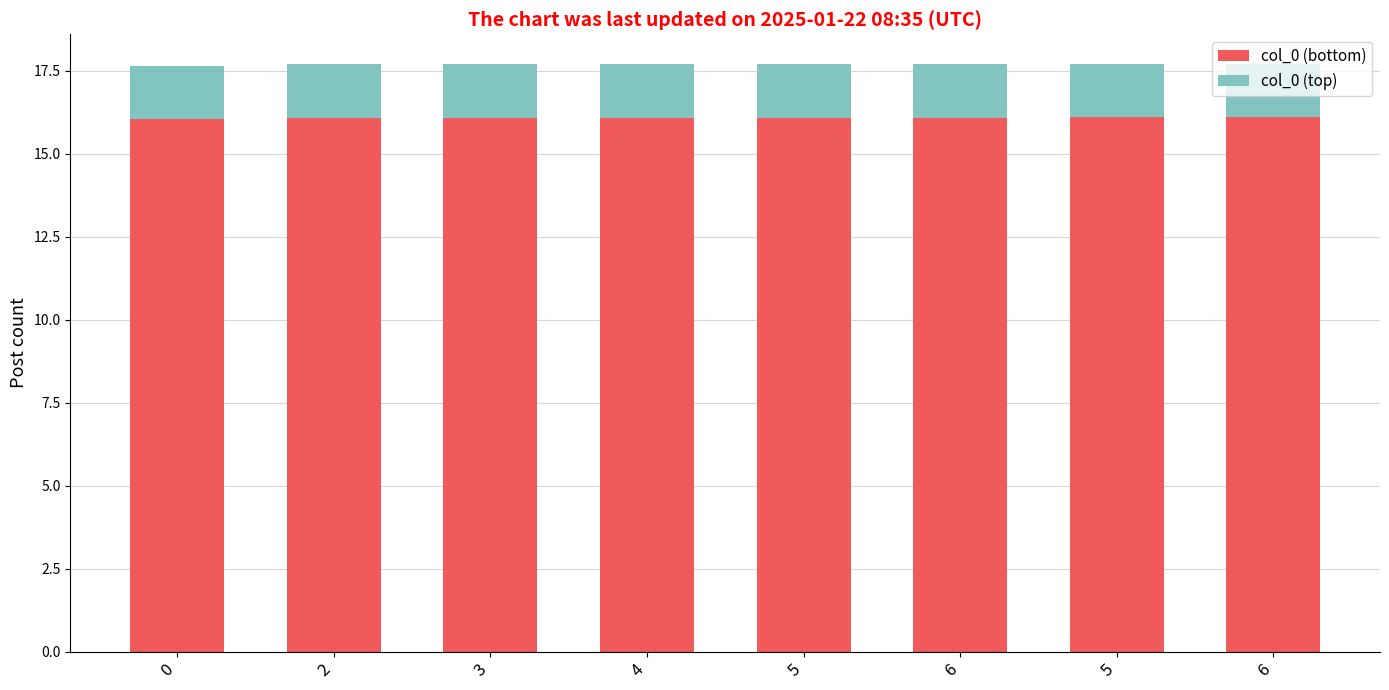

At how many categories does at least one series exceed 16?

8